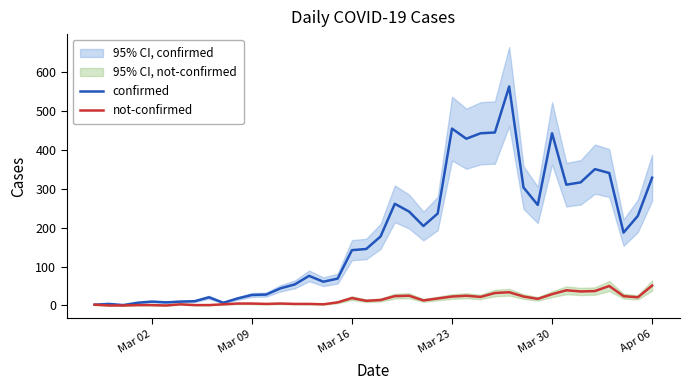

Which series has the largest total across all categories?

confirmed